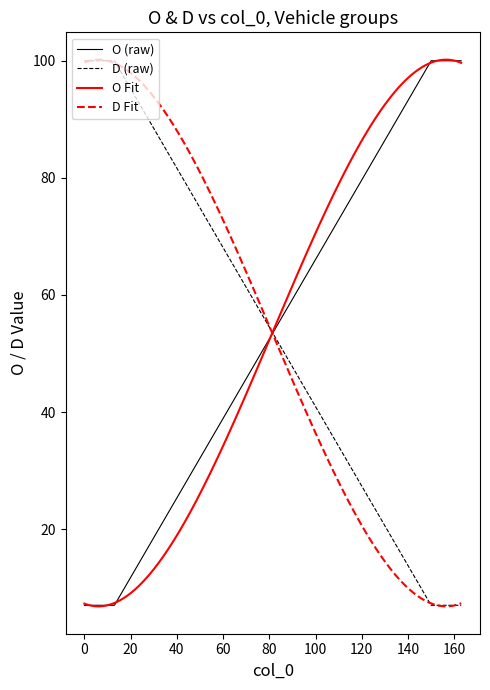

Which series has the largest total across all categories?

O